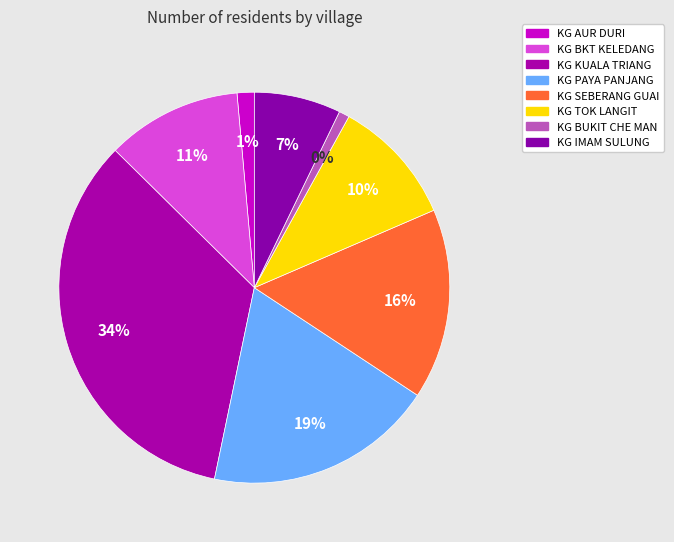

Between KG KUALA TRIANG and KG BUKIT CHE MAN, which is larger?

KG KUALA TRIANG